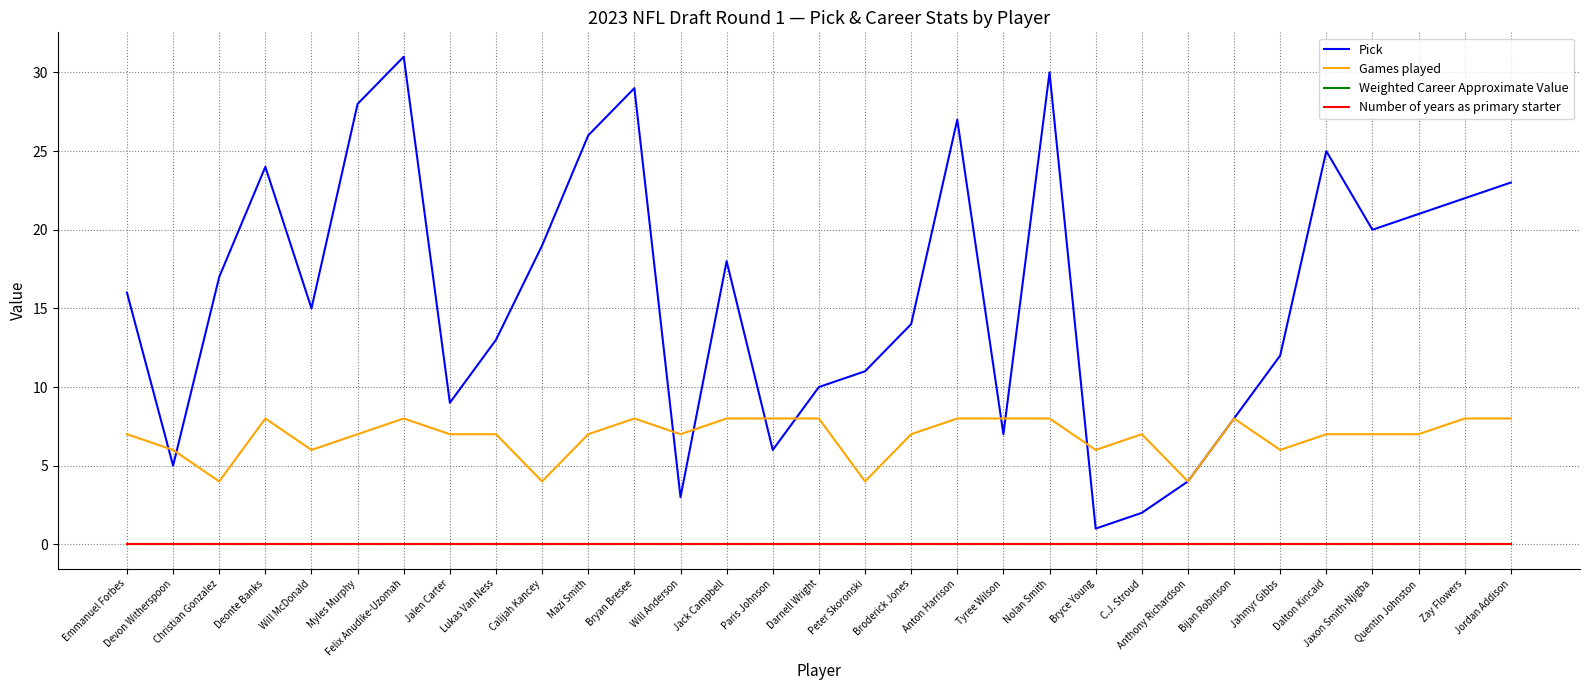

True or false: Number of years as primary starter and Pick intersect in this chart.

False